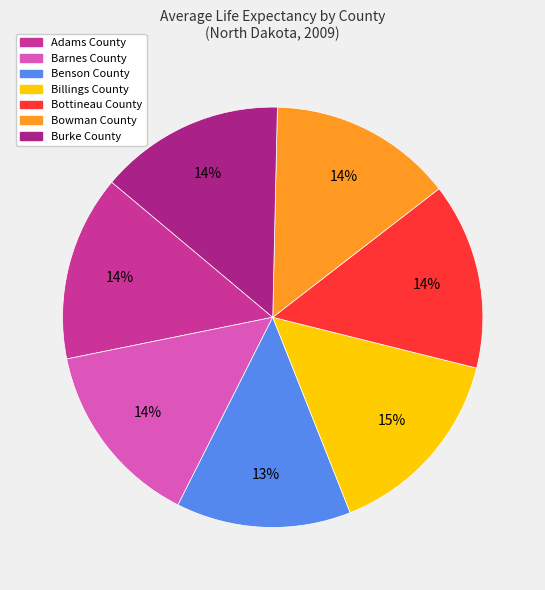

Count the number of slices in the pie.

7